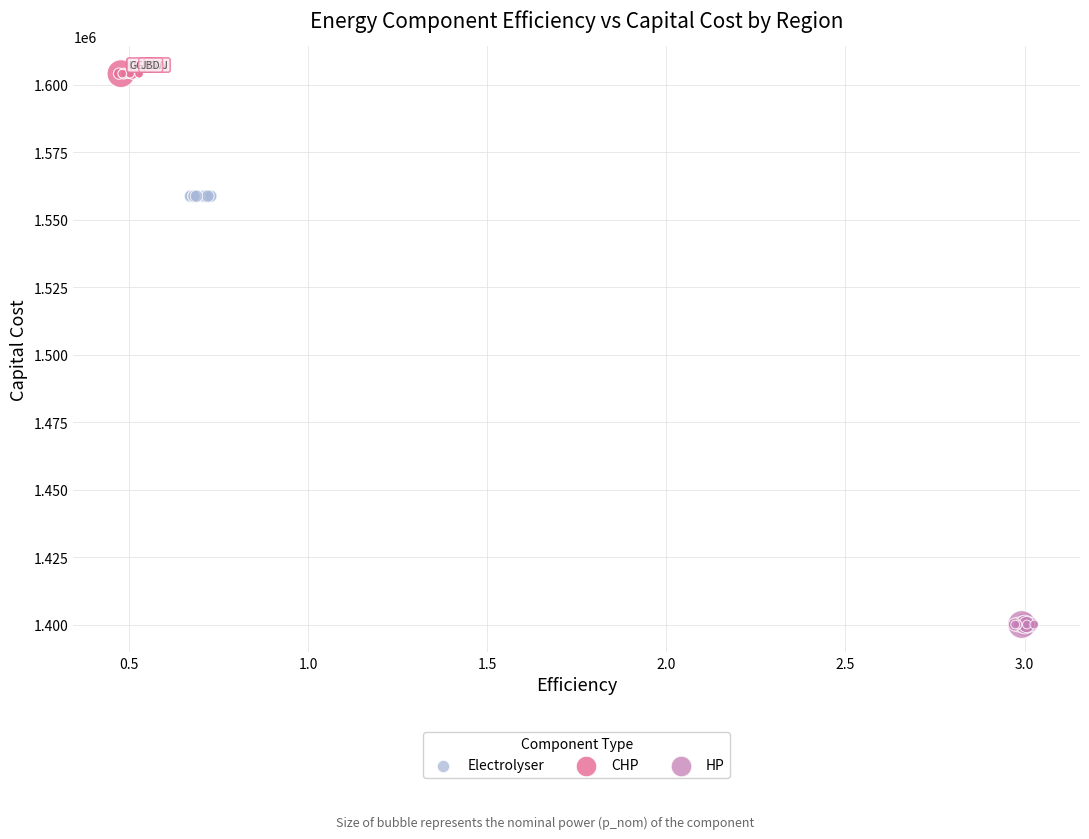

Which series reaches the maximum Y coordinate?

CHP